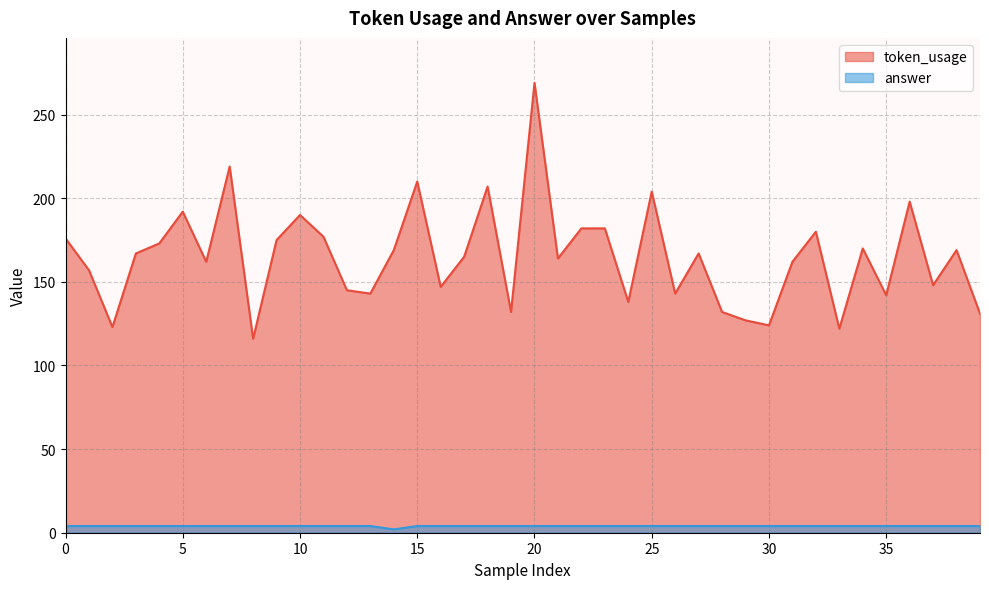

Rank the series at 18 from lowest to highest value.

answer, token_usage